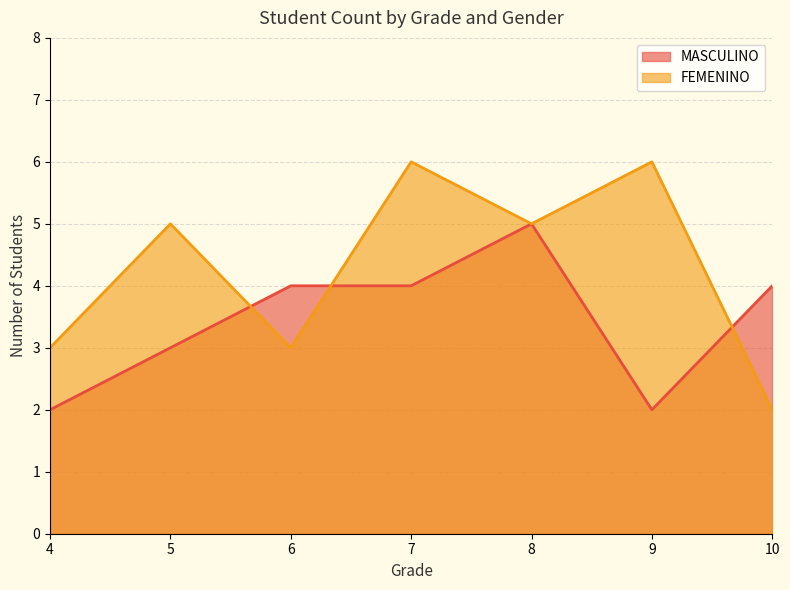

Between 4 and 7, which series saw the biggest shift?

FEMENINO